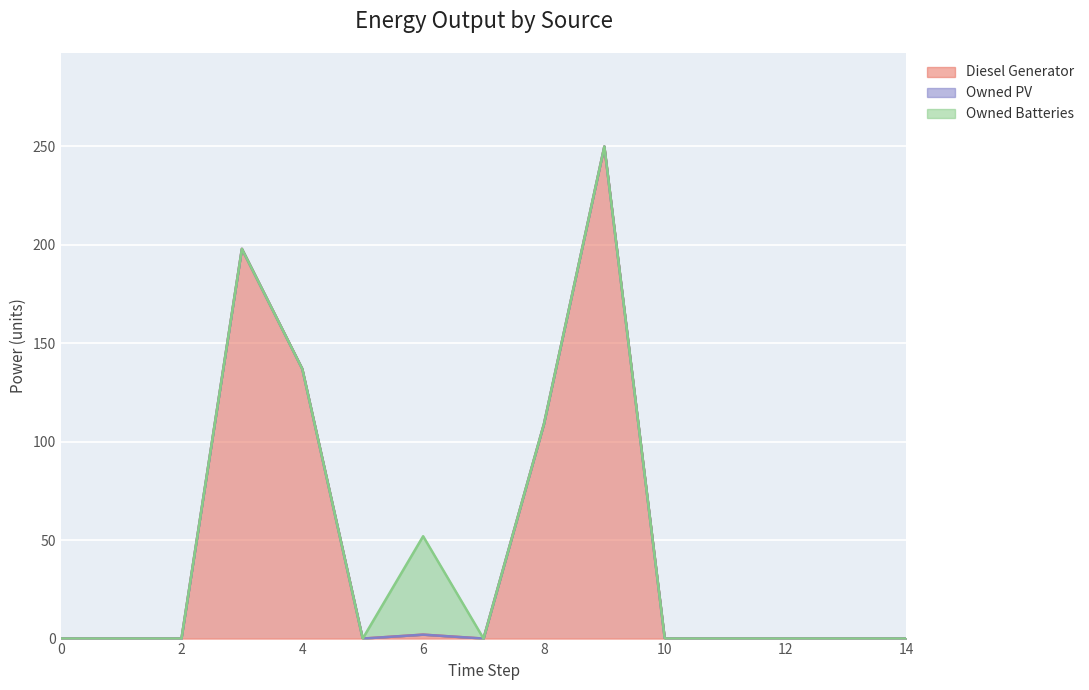

What are all the series names shown in the legend?

Diesel Generator, Owned PV, Owned Batteries